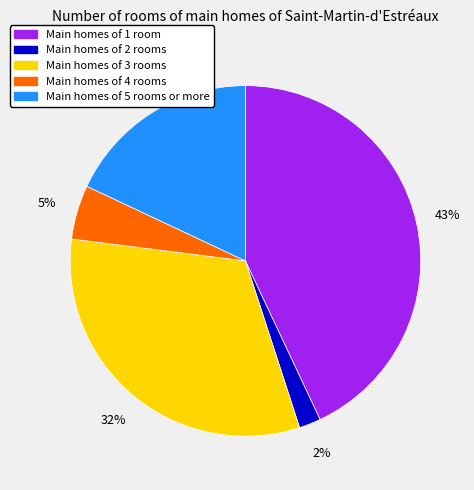

How many slices are in this pie chart?

5